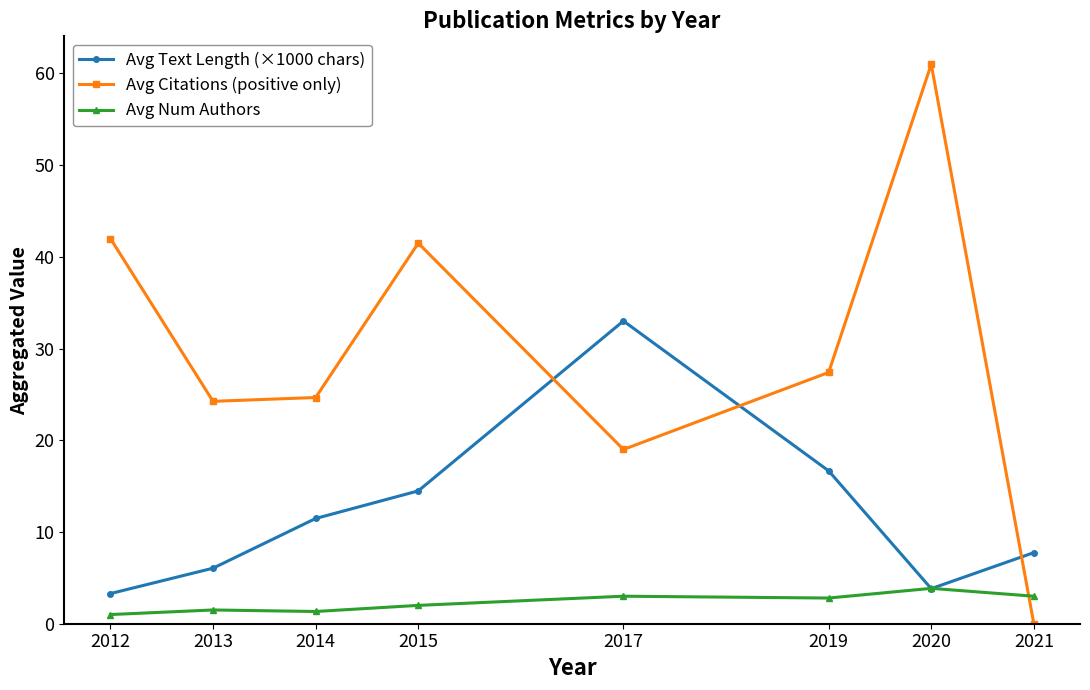

What is the difference between the maximum and minimum values in the Avg Text Length (×1000 chars) series?

29.7